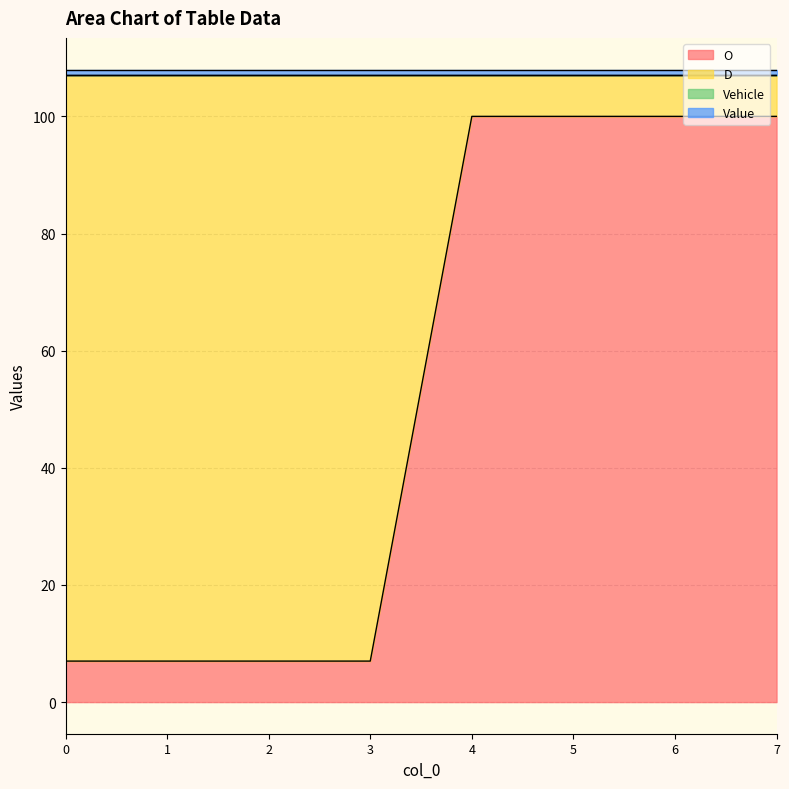

Reading left to right, transcribe all the data shown in this chart.

O: 7	7	7	7	100	100	100	100
D: 100	100	100	100	7	7	7	7
Vehicle: 0	0	0	0	0	0	0	0
Value: 1	1	1	1	1	1	1	1